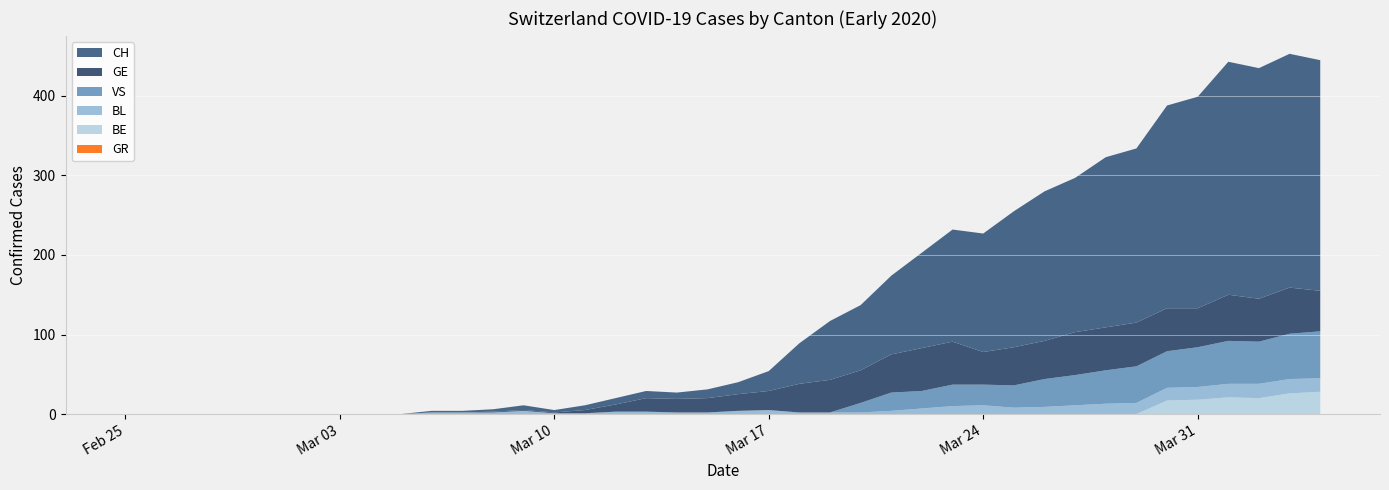

Reading right to left, transcribe all the data shown in this chart.

CH: 2020-04-04=290	2020-04-03=294	2020-04-02=290	2020-04-01=293	2020-03-31=266	2020-03-30=255	2020-03-29=219	2020-03-28=214	2020-03-27=194	2020-03-26=188	2020-03-25=171	2020-03-24=149	2020-03-23=141	2020-03-22=120	2020-03-21=99	2020-03-20=82	2020-03-19=74	2020-03-18=51	2020-03-17=25	2020-03-16=15	2020-03-15=11	2020-03-14=8	2020-03-13=9	2020-03-12=8	2020-03-11=6	2020-03-10=3	2020-03-09=6	2020-03-08=3	2020-03-07=2	2020-03-06=2	2020-03-05=0	2020-03-04=0	2020-03-03=0	2020-03-02=0	2020-03-01=0	2020-02-29=0	2020-02-28=0	2020-02-27=0	2020-02-26=0	2020-02-25=0
GR: 2020-04-04=0	2020-04-03=0	2020-04-02=0	2020-04-01=0	2020-03-31=0	2020-03-30=0	2020-03-29=0	2020-03-28=0	2020-03-27=0	2020-03-26=0	2020-03-25=0	2020-03-24=0	2020-03-23=0	2020-03-22=0	2020-03-21=0	2020-03-20=0	2020-03-19=0	2020-03-18=0	2020-03-17=0	2020-03-16=0	2020-03-15=0	2020-03-14=0	2020-03-13=0	2020-03-12=0	2020-03-11=0	2020-03-10=0	2020-03-09=0	2020-03-08=0	2020-03-07=0	2020-03-06=0	2020-03-05=0	2020-03-04=0	2020-03-03=0	2020-03-02=0	2020-03-01=0	2020-02-29=0	2020-02-28=0	2020-02-27=0	2020-02-26=0	2020-02-25=0
VS: 2020-04-04=59	2020-04-03=57	2020-04-02=53	2020-04-01=54	2020-03-31=50	2020-03-30=46	2020-03-29=46	2020-03-28=42	2020-03-27=38	2020-03-26=35	2020-03-25=28	2020-03-24=26	2020-03-23=27	2020-03-22=22	2020-03-21=23	2020-03-20=12	2020-03-19=0	2020-03-18=0	2020-03-17=0	2020-03-16=0	2020-03-15=0	2020-03-14=0	2020-03-13=0	2020-03-12=0	2020-03-11=0	2020-03-10=0	2020-03-09=0	2020-03-08=0	2020-03-07=0	2020-03-06=0	2020-03-05=0	2020-03-04=0	2020-03-03=0	2020-03-02=0	2020-03-01=0	2020-02-29=0	2020-02-28=0	2020-02-27=0	2020-02-26=0	2020-02-25=0
BL: 2020-04-04=17	2020-04-03=18	2020-04-02=18	2020-04-01=17	2020-03-31=16	2020-03-30=16	2020-03-29=14	2020-03-28=13	2020-03-27=11	2020-03-26=9	2020-03-25=8	2020-03-24=11	2020-03-23=10	2020-03-22=7	2020-03-21=4	2020-03-20=2	2020-03-19=2	2020-03-18=2	2020-03-17=5	2020-03-16=4	2020-03-15=2	2020-03-14=2	2020-03-13=3	2020-03-12=3	2020-03-11=1	2020-03-10=1	2020-03-09=4	2020-03-08=2	2020-03-07=2	2020-03-06=2	2020-03-05=0	2020-03-04=0	2020-03-03=0	2020-03-02=0	2020-03-01=0	2020-02-29=0	2020-02-28=0	2020-02-27=0	2020-02-26=0	2020-02-25=0
GE: 2020-04-04=51	2020-04-03=58	2020-04-02=54	2020-04-01=58	2020-03-31=49	2020-03-30=54	2020-03-29=55	2020-03-28=54	2020-03-27=54	2020-03-26=48	2020-03-25=48	2020-03-24=41	2020-03-23=54	2020-03-22=54	2020-03-21=48	2020-03-20=41	2020-03-19=41	2020-03-18=36	2020-03-17=24	2020-03-16=21	2020-03-15=18	2020-03-14=17	2020-03-13=17	2020-03-12=9	2020-03-11=4	2020-03-10=1	2020-03-09=1	2020-03-08=1	2020-03-07=0	2020-03-06=0	2020-03-05=0	2020-03-04=0	2020-03-03=0	2020-03-02=0	2020-03-01=0	2020-02-29=0	2020-02-28=0	2020-02-27=0	2020-02-26=0	2020-02-25=0
BE: 2020-04-04=28	2020-04-03=26	2020-04-02=20	2020-04-01=21	2020-03-31=18	2020-03-30=17	2020-03-29=0	2020-03-28=0	2020-03-27=0	2020-03-26=0	2020-03-25=0	2020-03-24=0	2020-03-23=0	2020-03-22=0	2020-03-21=0	2020-03-20=0	2020-03-19=0	2020-03-18=0	2020-03-17=0	2020-03-16=0	2020-03-15=0	2020-03-14=0	2020-03-13=0	2020-03-12=0	2020-03-11=0	2020-03-10=0	2020-03-09=0	2020-03-08=0	2020-03-07=0	2020-03-06=0	2020-03-05=0	2020-03-04=0	2020-03-03=0	2020-03-02=0	2020-03-01=0	2020-02-29=0	2020-02-28=0	2020-02-27=0	2020-02-26=0	2020-02-25=0